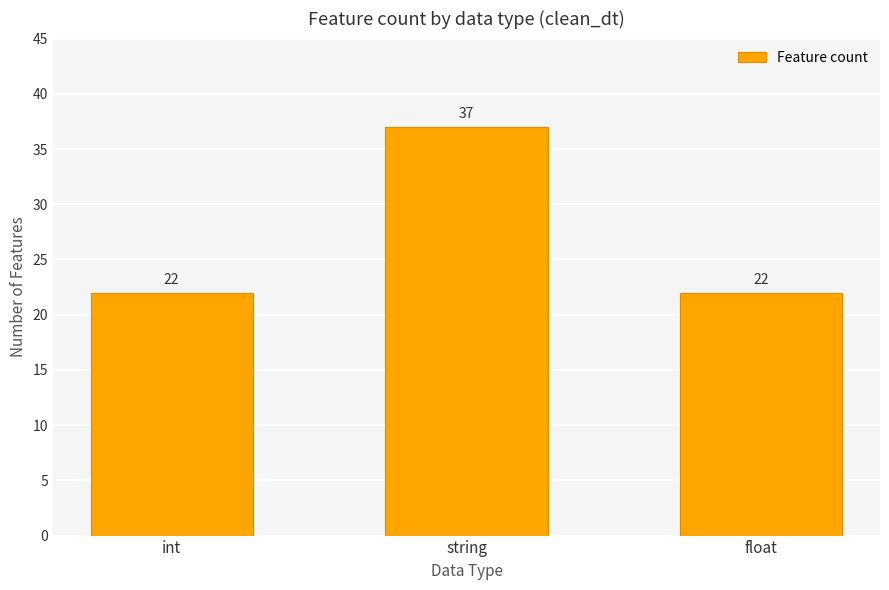

What is the average value?

27